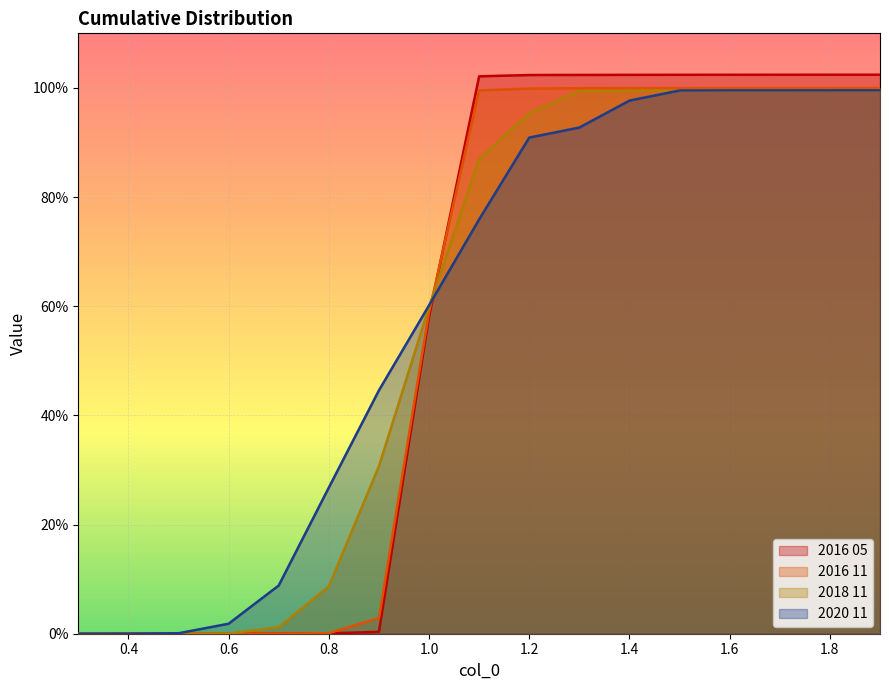

The value of 2016 11 at 1.3 is 1.8. True or false?

False